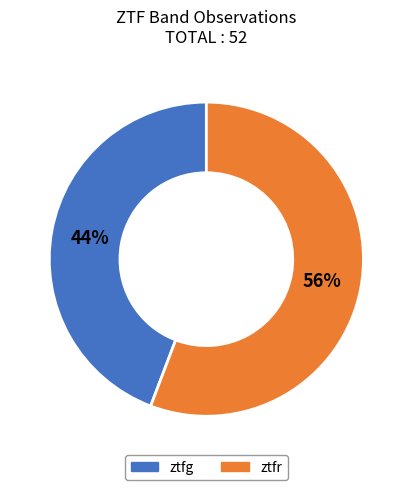

Count the number of slices in the pie.

2